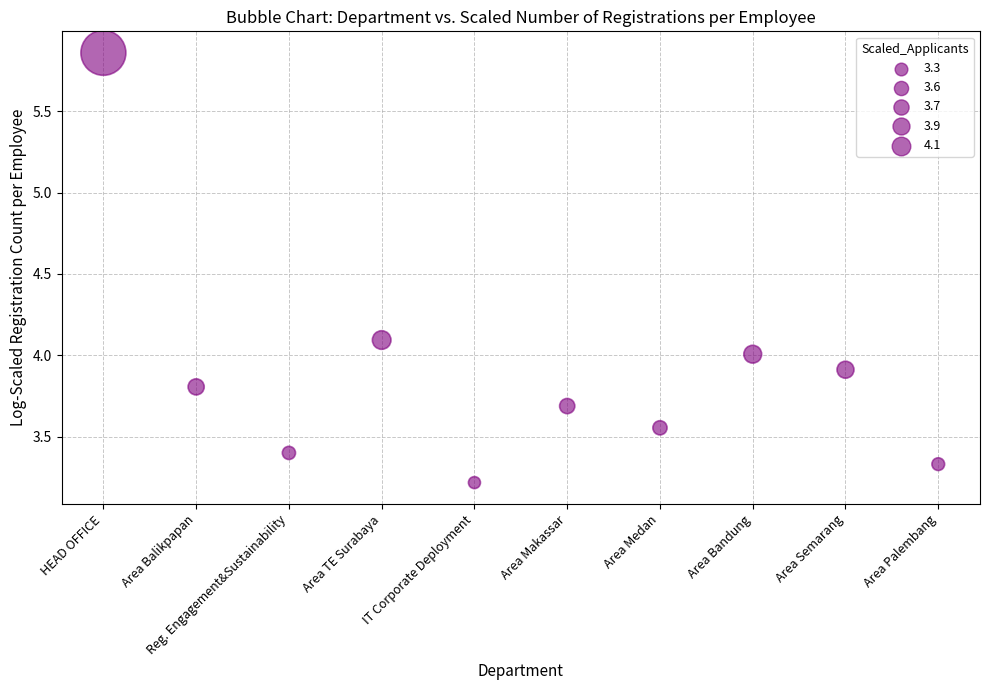

What is the range of Y values (max minus min)?

2.6